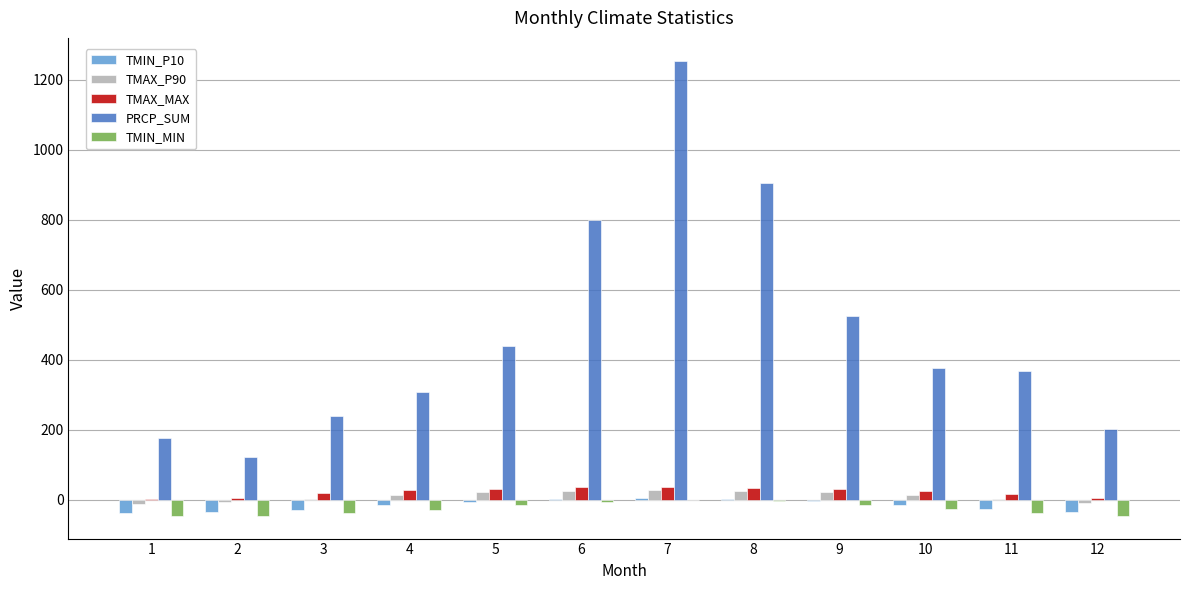

What is the approximate value of TMIN_MIN at 11?

-38.4